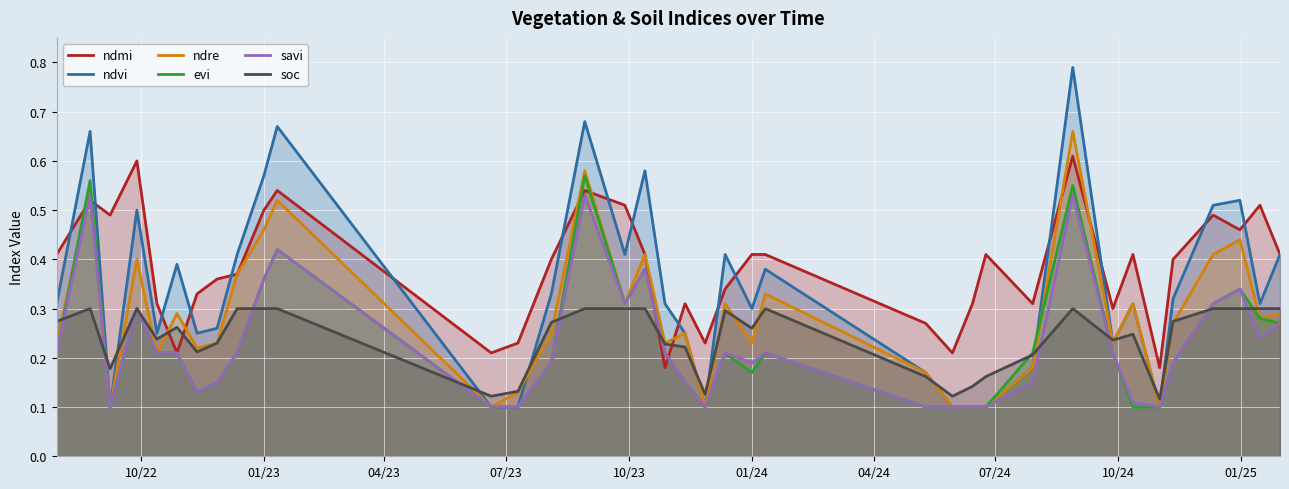

How many intersections are there between ndmi and soc?

4